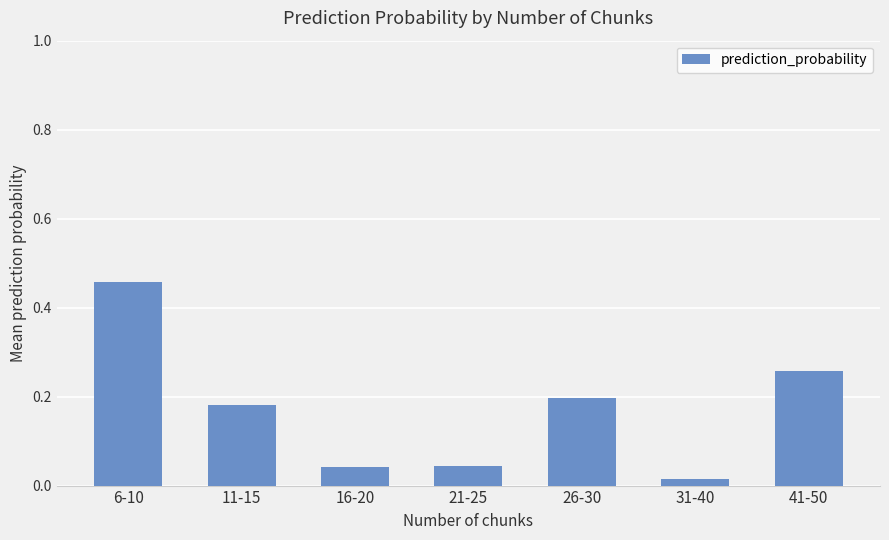

Between 16-20 and 26-30, which is larger?

26-30